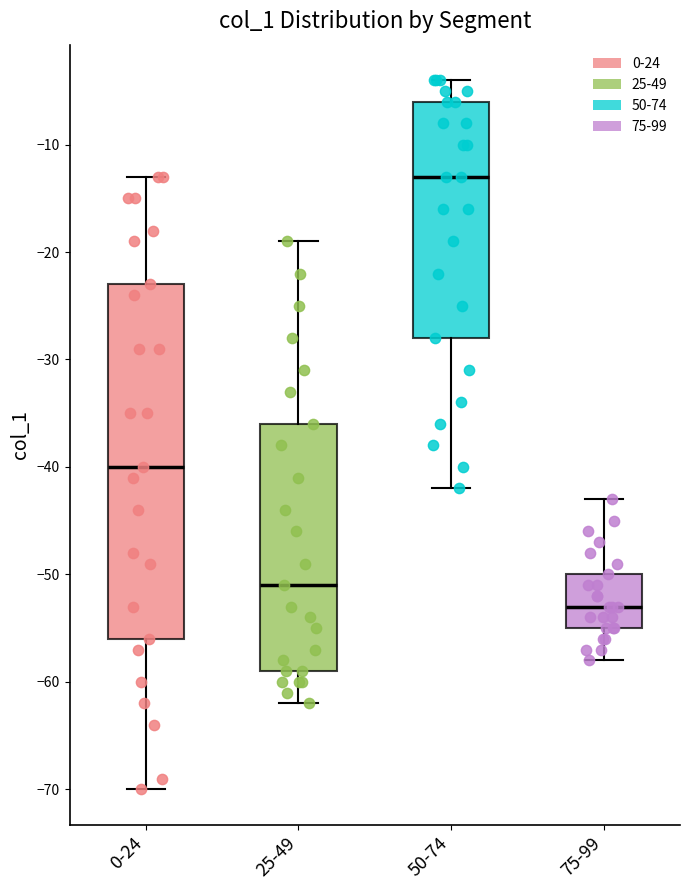

Reading left to right, transcribe this box plot: for each box, give where its median line is, the range the box spans, and where its two whiskers end, as read against the y-axis. The values are not printed on the chart, so give them approximately, as read against the axis.

0-24: median -40, box -56 to -23, whiskers -70 to -13
25-49: median -51, box -59 to -36, whiskers -62 to -19
50-74: median -13, box -28 to -6, whiskers -42 to -4
75-99: median -53, box -55 to -50, whiskers -58 to -43